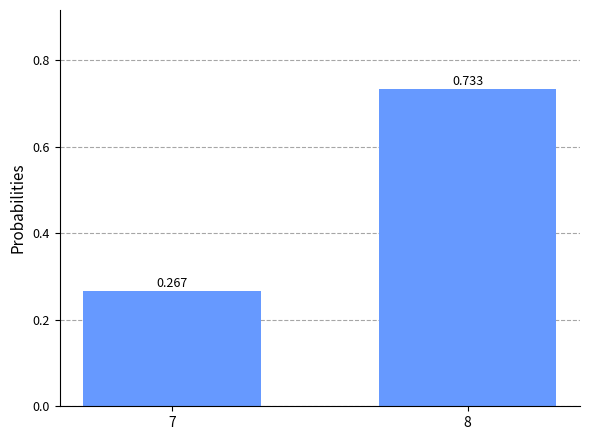

Is it true that the value at 8 is 0.4?

False